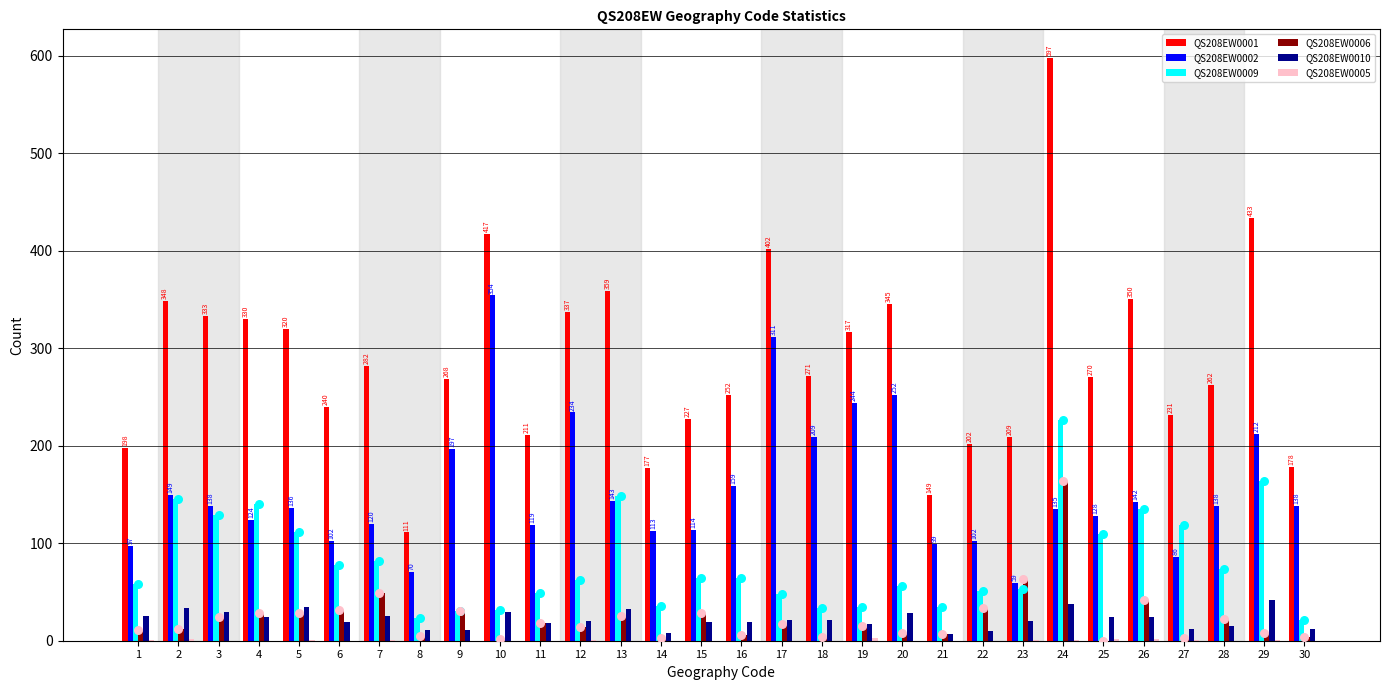

Which series contains the highest Y value?

QS208EW0001